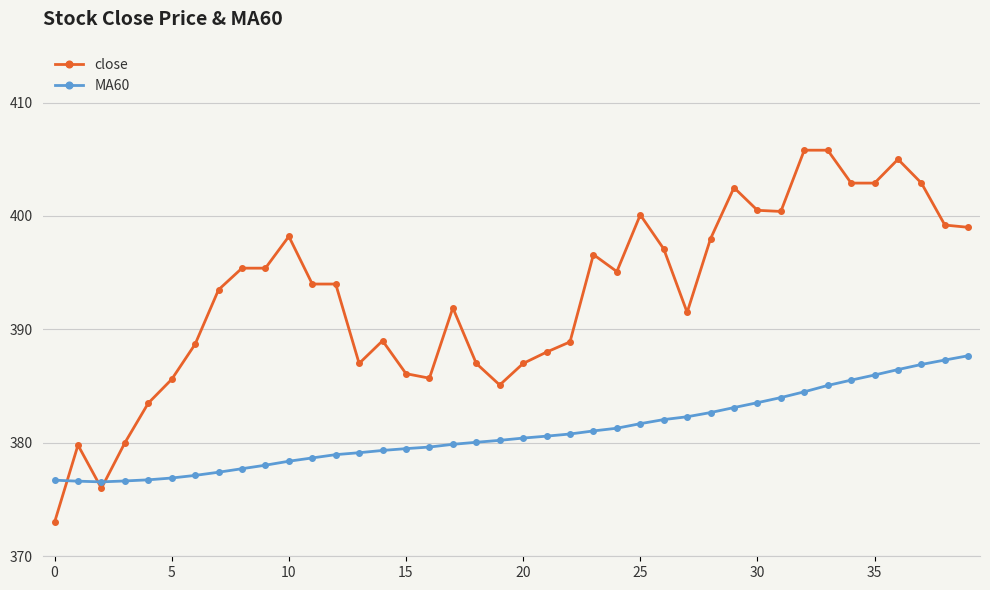

What is the value of the MA60 point at the 12th from the left?

378.7